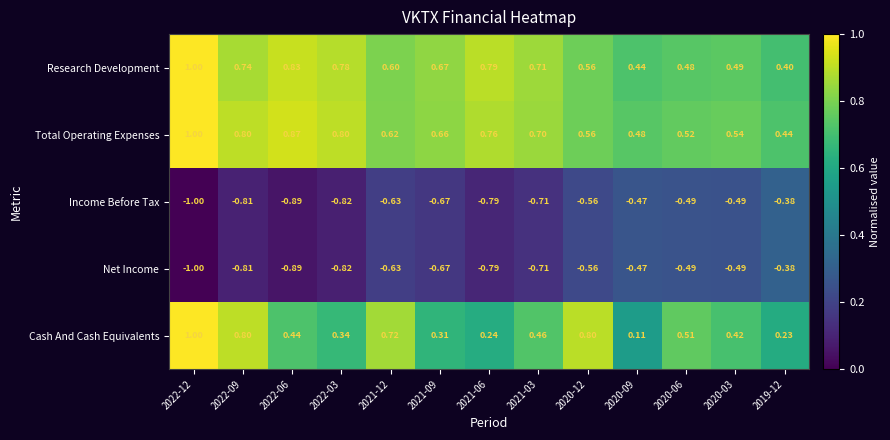

Between 2020-12 and 2020-06, which series saw the biggest shift?

Cash And Cash Equivalents